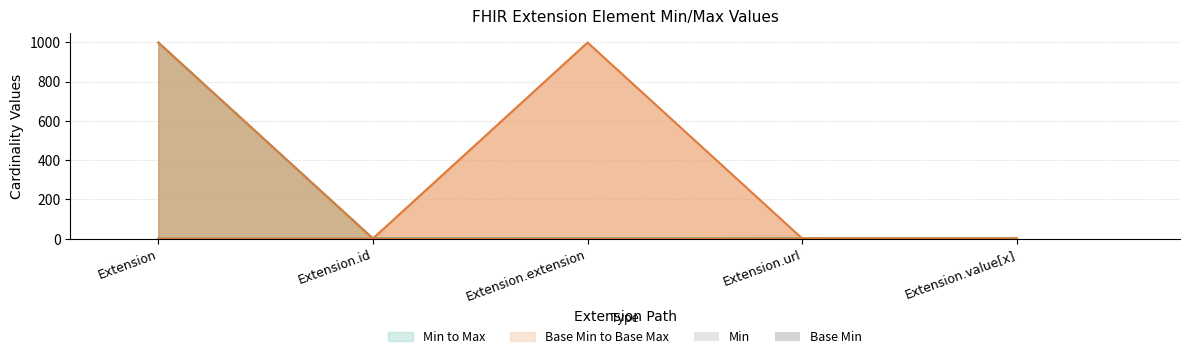

Which label corresponds to the smallest value in the chart?

Extension